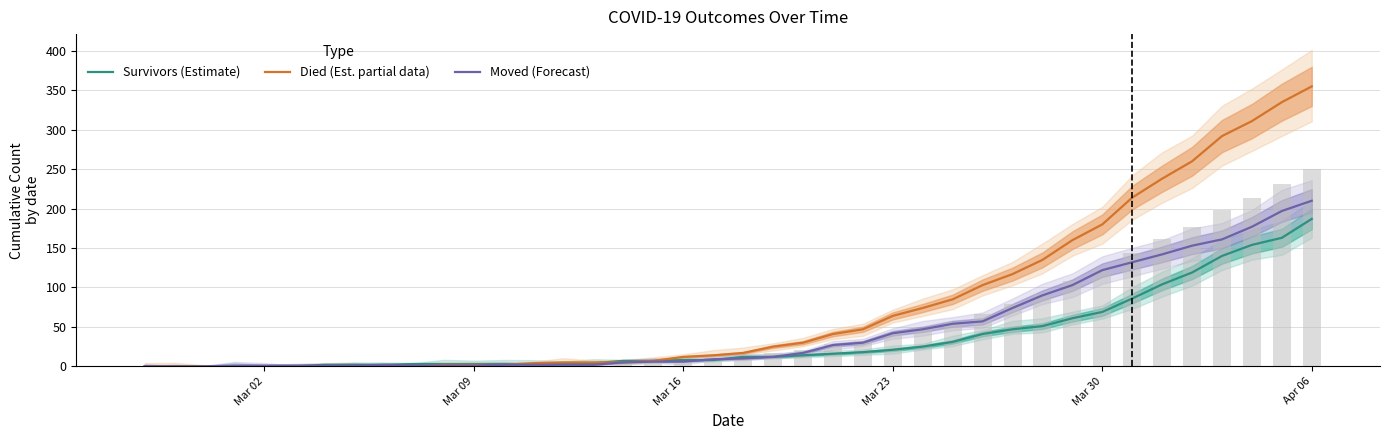

What is the difference between the maximum and minimum values in the Died (Est. partial data) series?

355